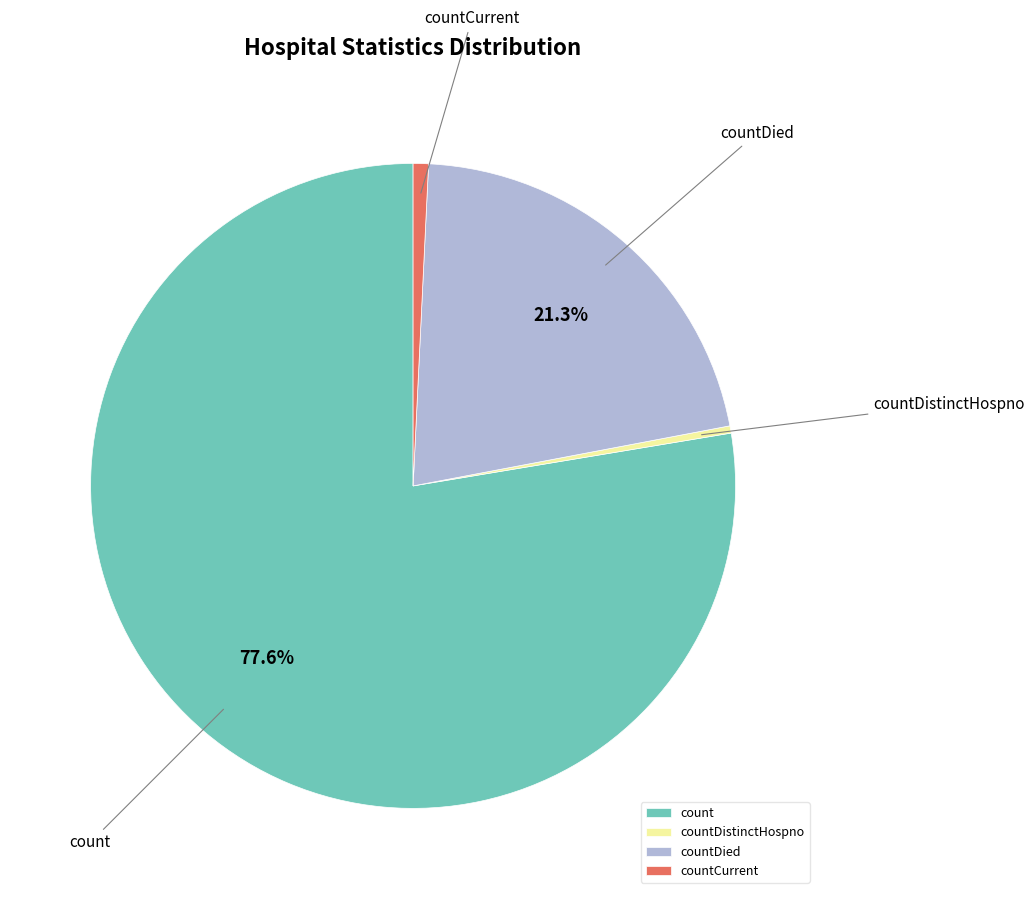

To the nearest percent, what percentage of the pie is countCurrent?

1%